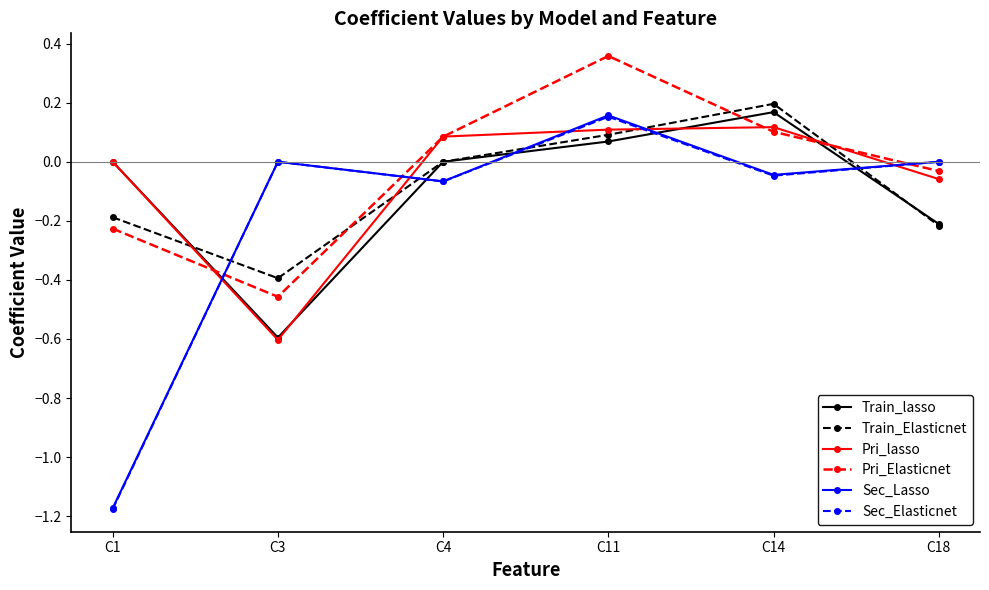

How many times do Sec_Lasso and Train_Elasticnet cross each other?

5